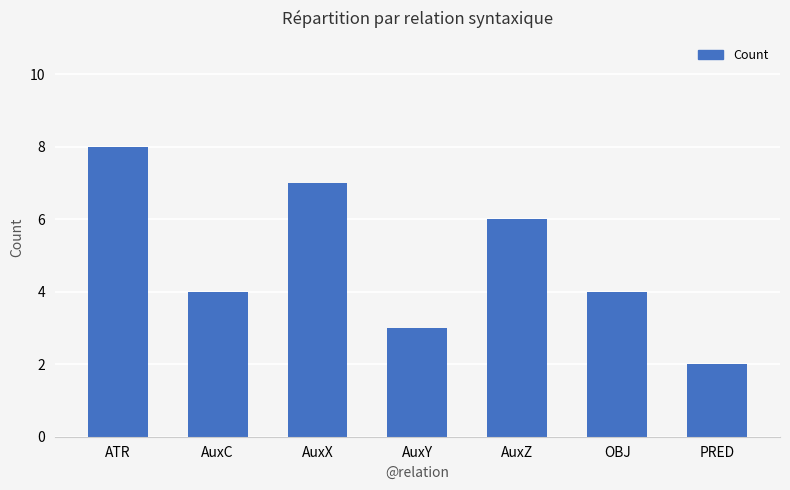

What position from the left is AuxZ?

5